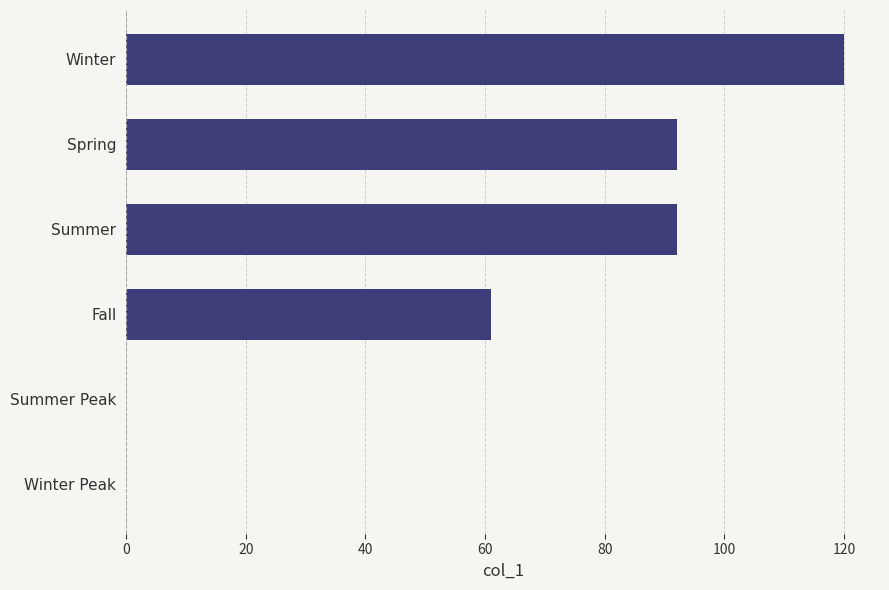

Count the number of categories in the chart.

6